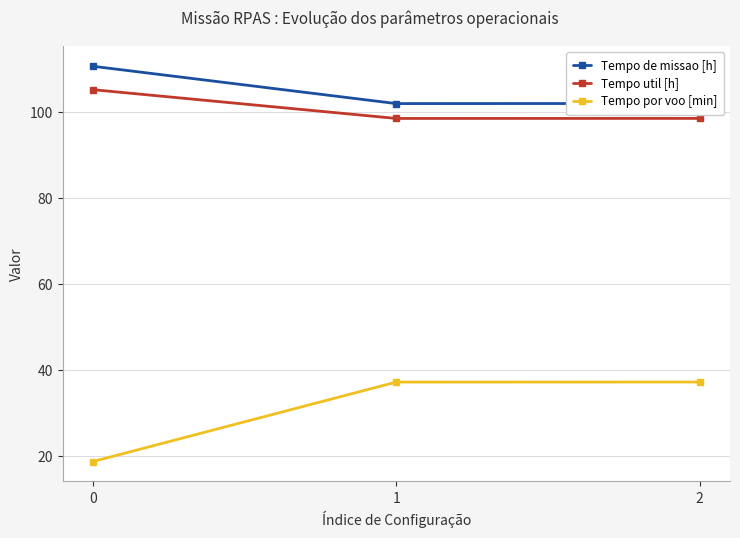

Between 0 and 1, which series saw the biggest shift?

Tempo por voo [min]